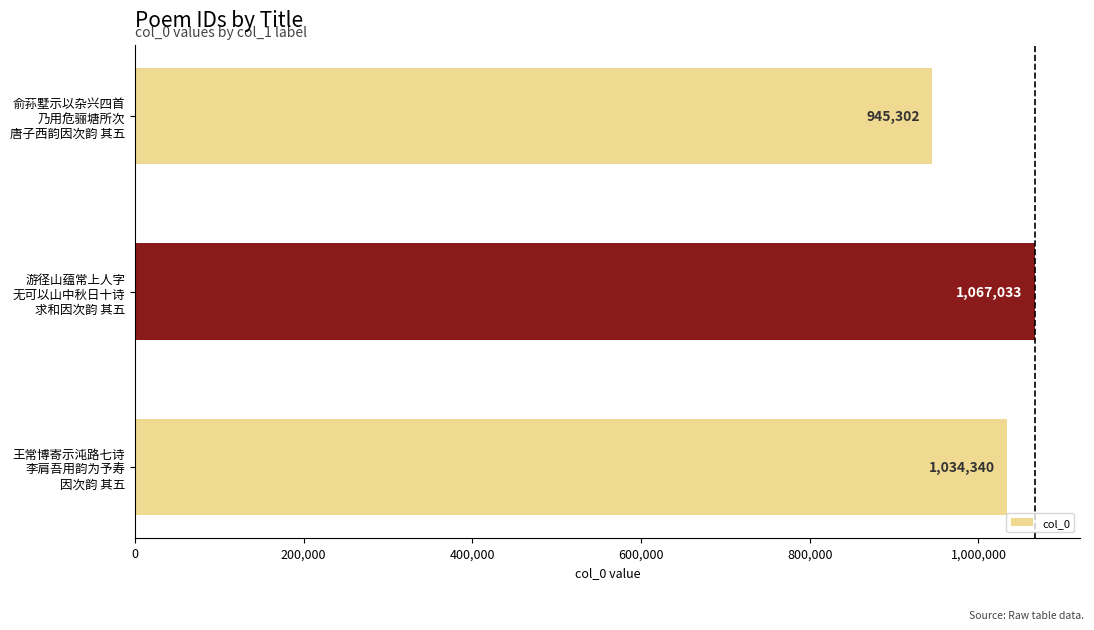

What is the maximum value shown in the chart?

1067033